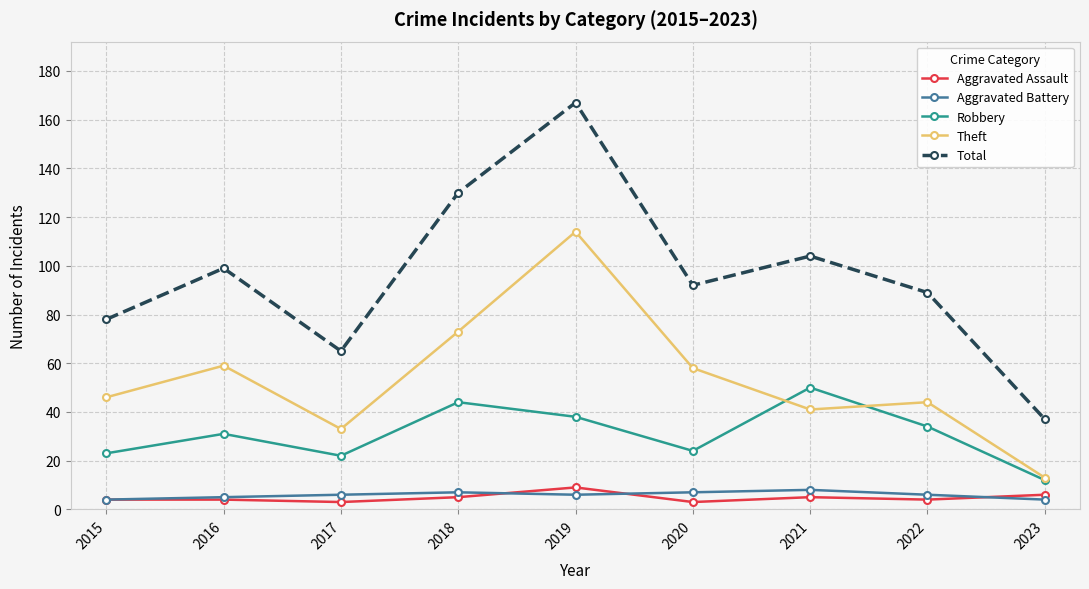

What is the maximum value shown in the chart?

167